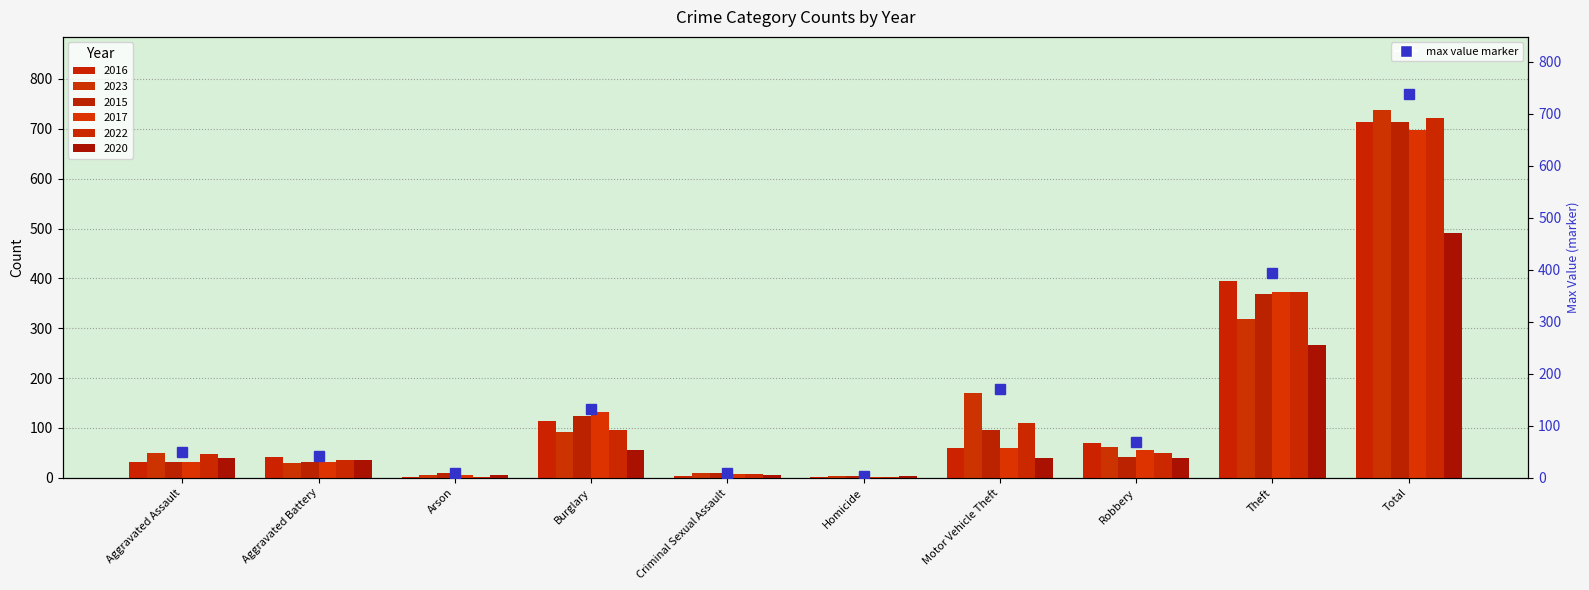

Which category has the lowest value across all series?

Homicide